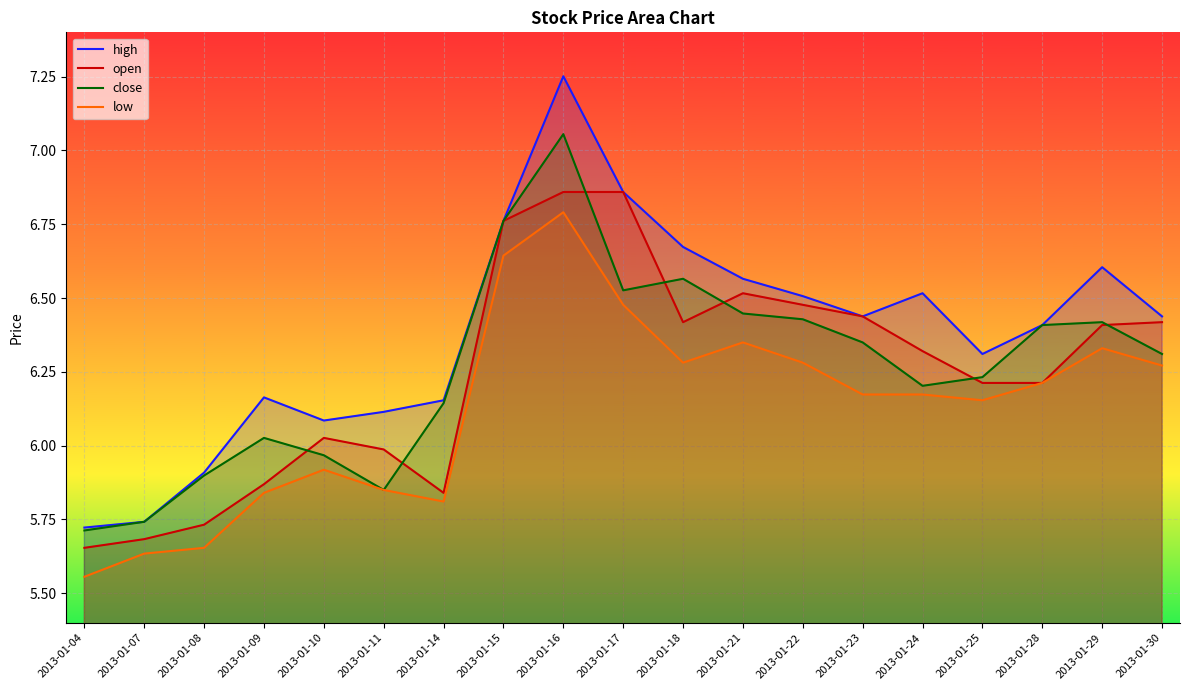

Which has a higher value, 2013-01-15 or 2013-01-14?

2013-01-15